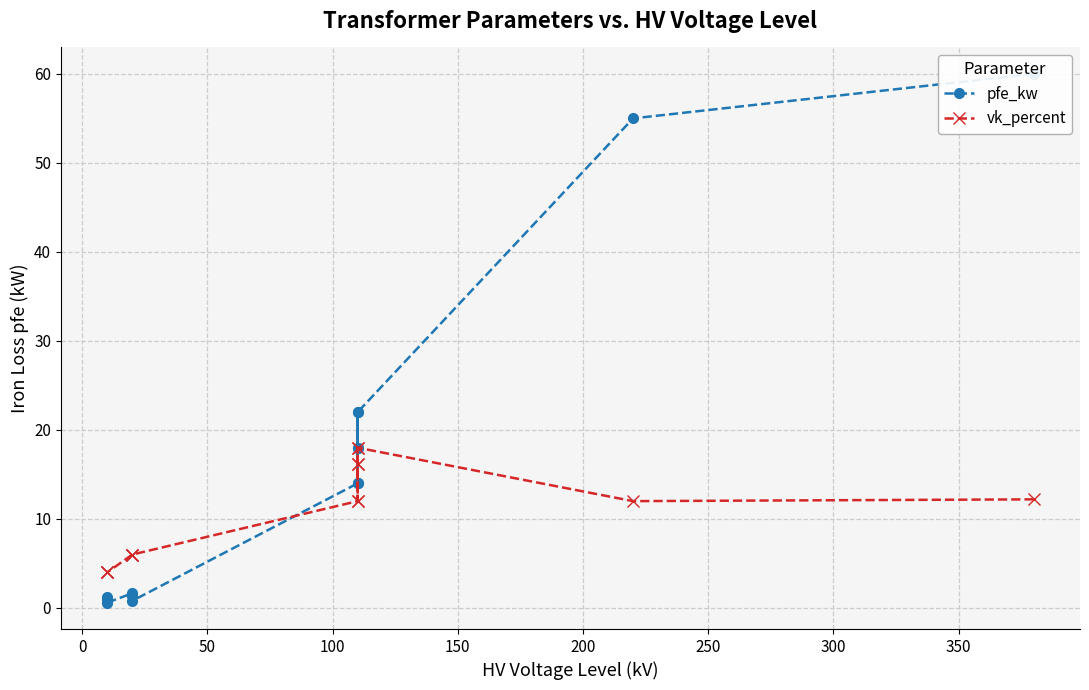

What is the highest value of the vk_percent series?

18.0